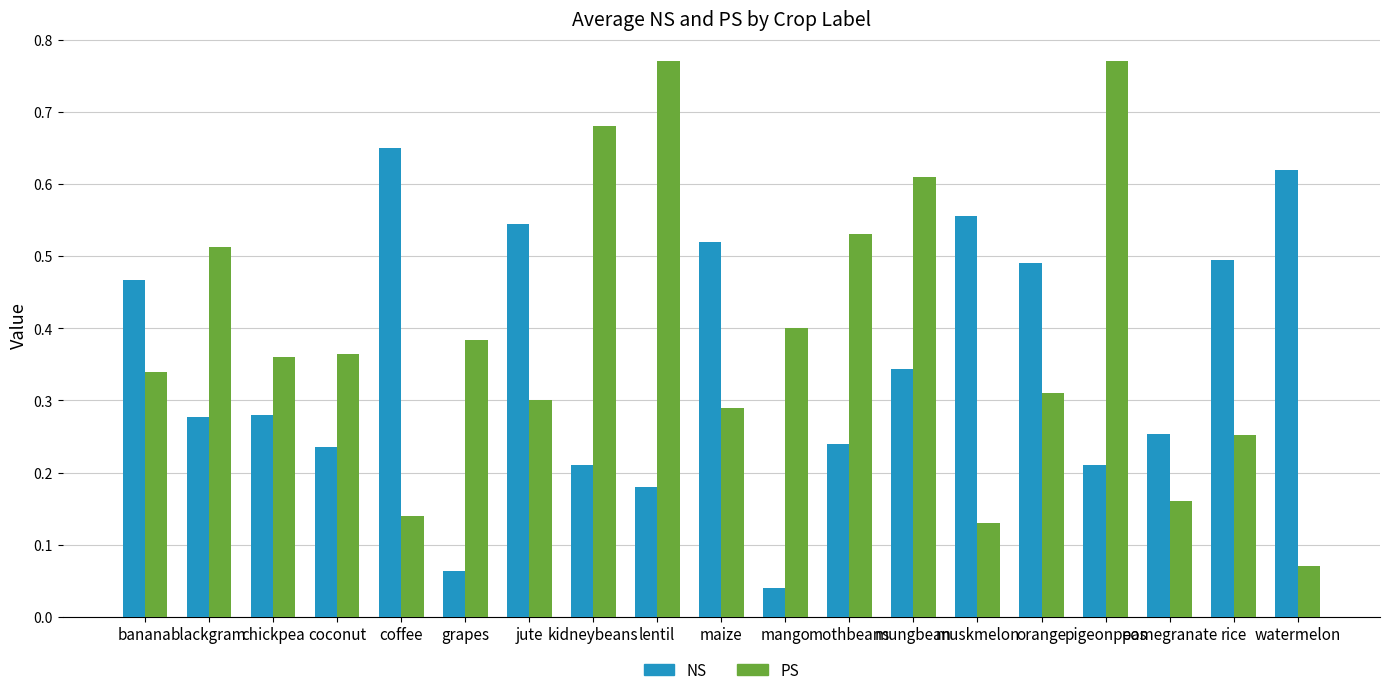

Is the value of PS at coconut greater than the value of NS at blackgram?

Yes